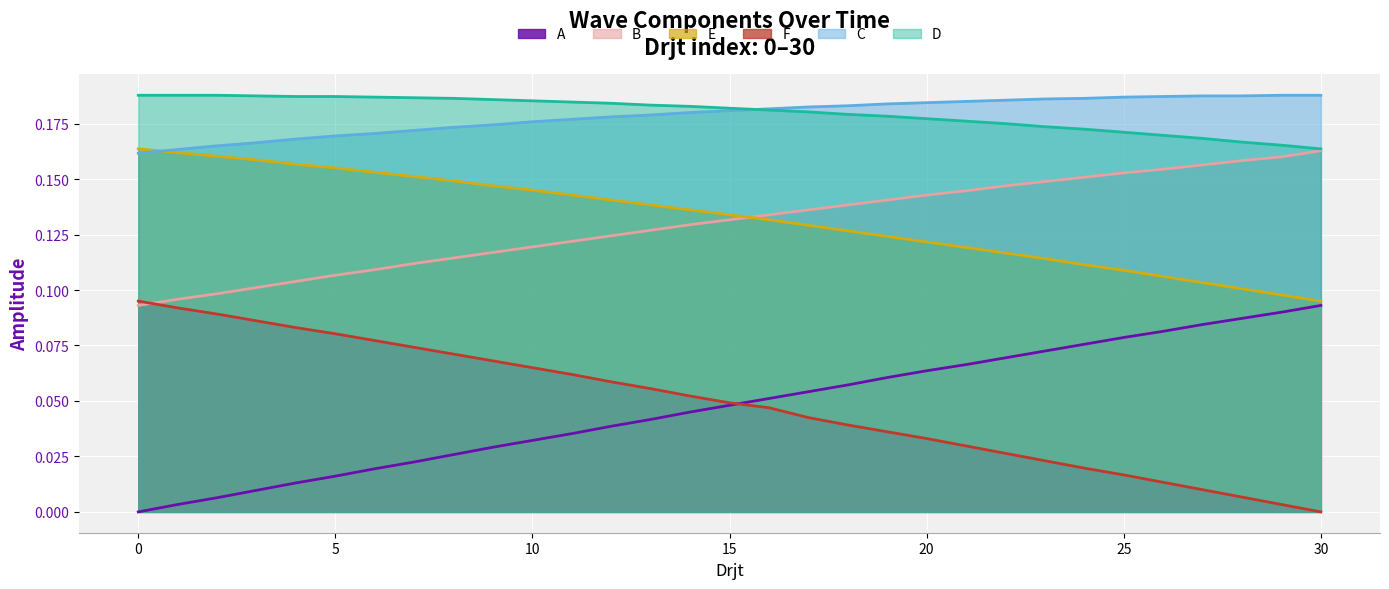

True or false: D and F intersect in this chart.

False